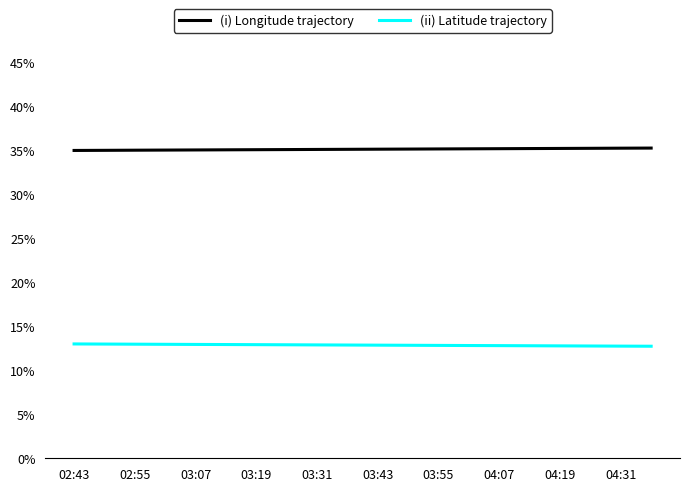

What is the difference between the second highest and second lowest values in the (i) Longitude trajectory series?

0.2